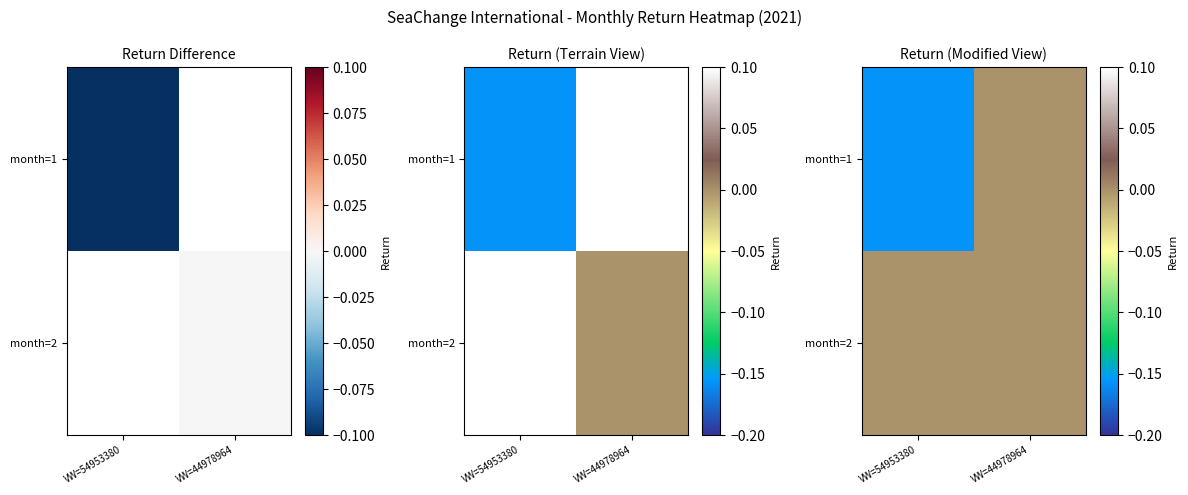

At which label does month=1 reach its peak?

VW=44978964